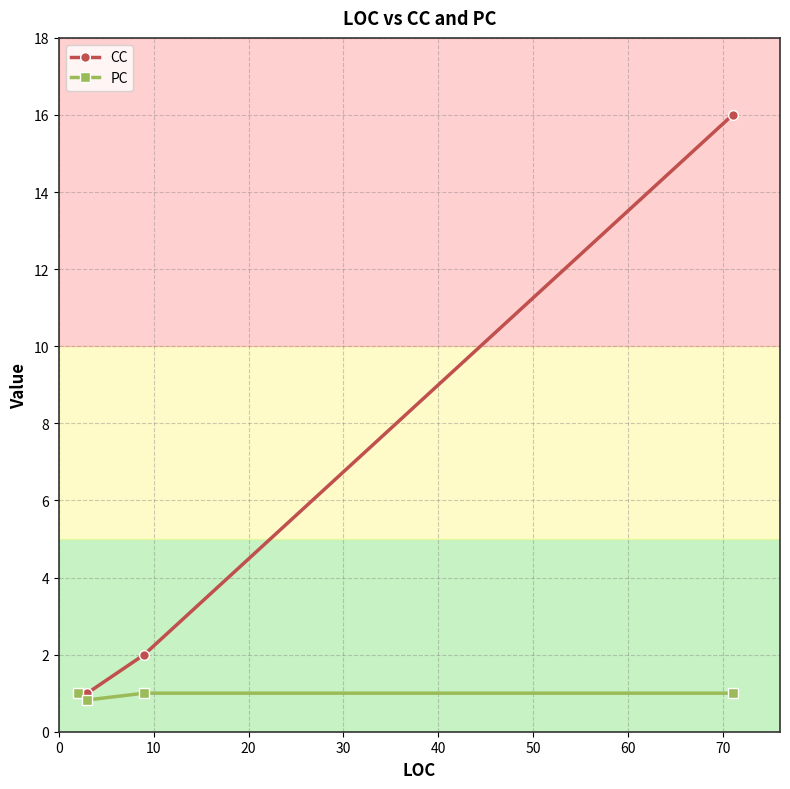

Which series has the largest range (max minus min)?

CC